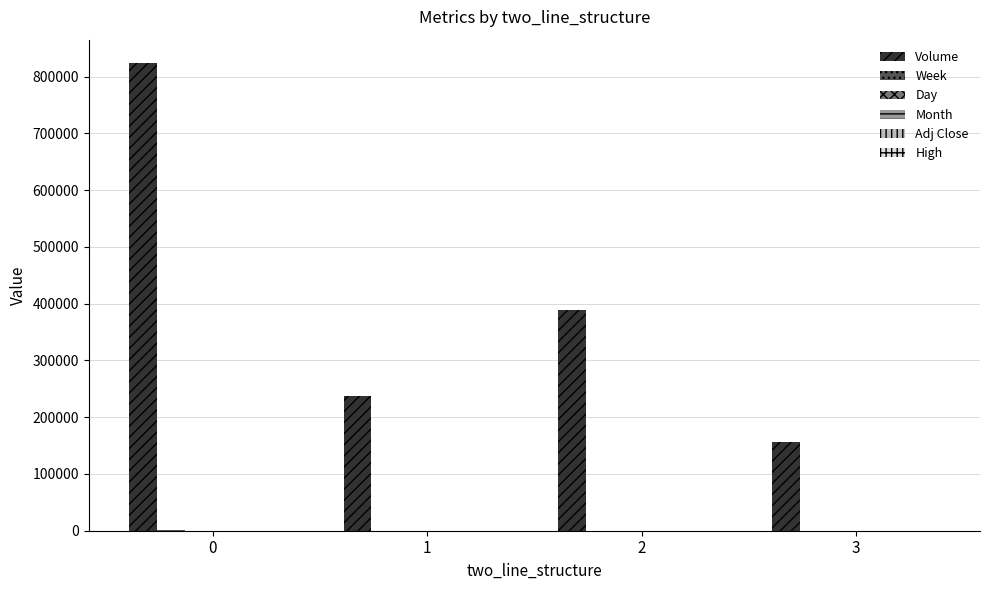

What is the sum of all Volume values?

1606090.0